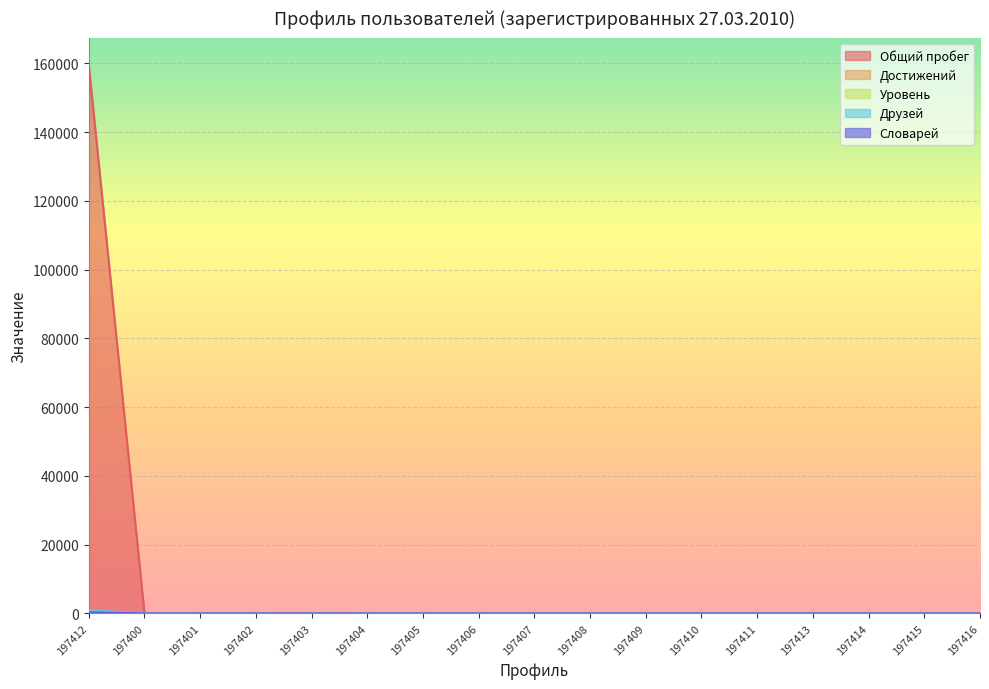

How many data points does each series have?

17